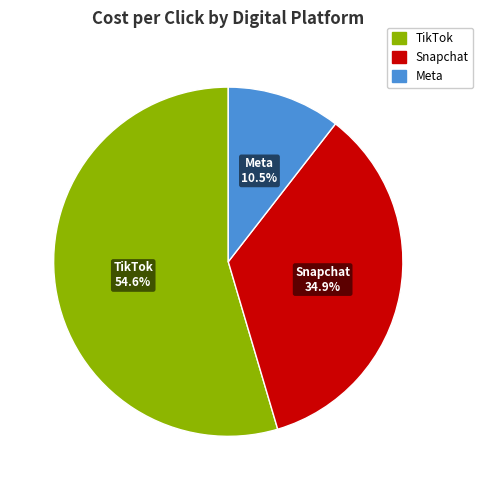

To the nearest percent, what is the difference between the largest and smallest slice percentages?

44%